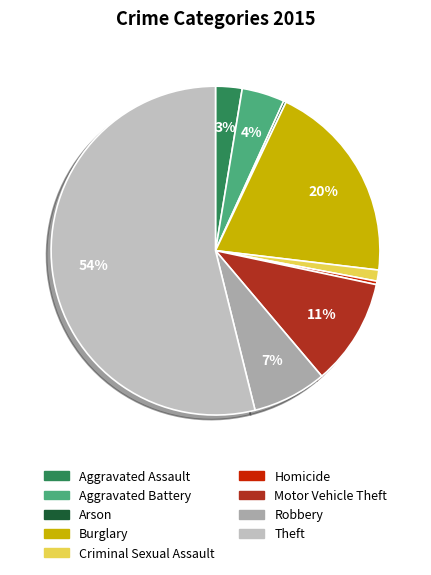

Do Burglary and Robbery together represent more than half of the pie?

No